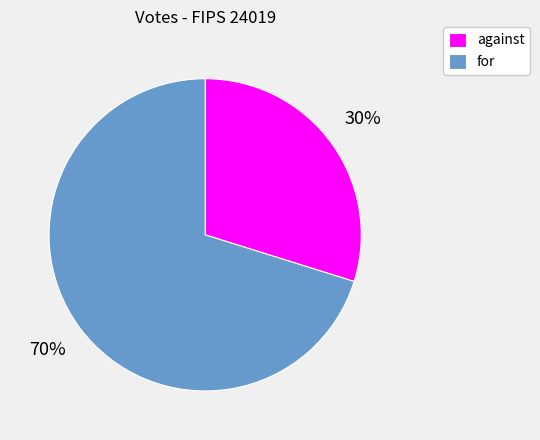

Is the sum of against and for greater than half?

Yes